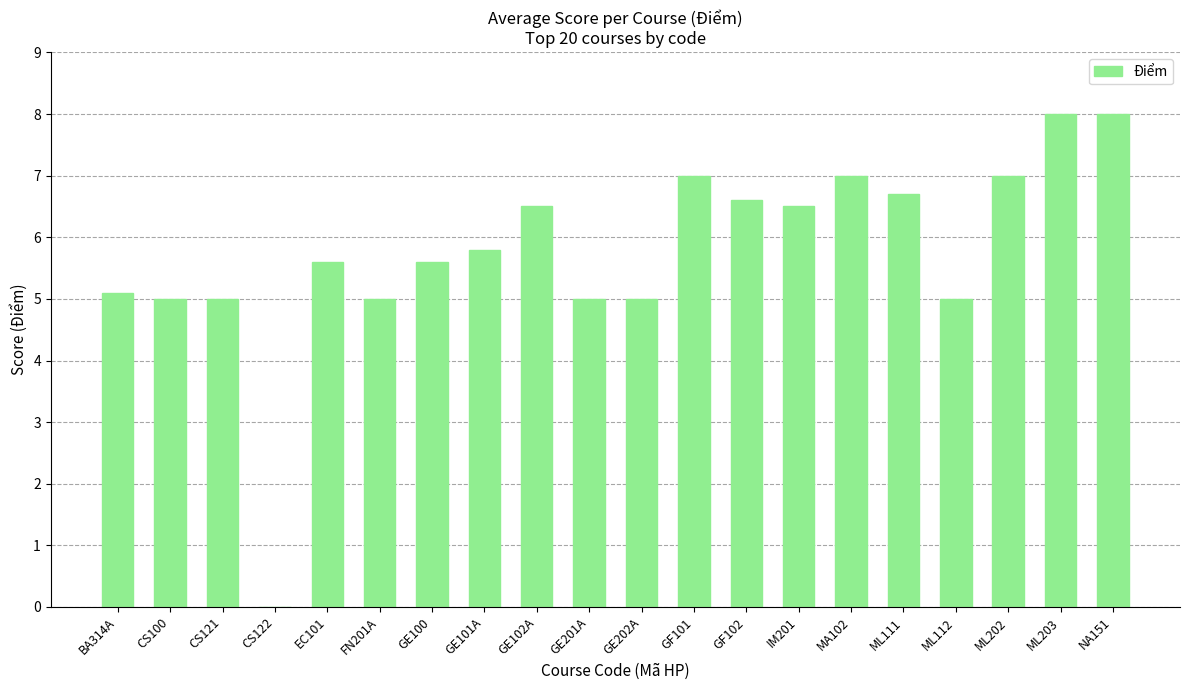

What is the change in value from CS121 to CS122?

-5.0